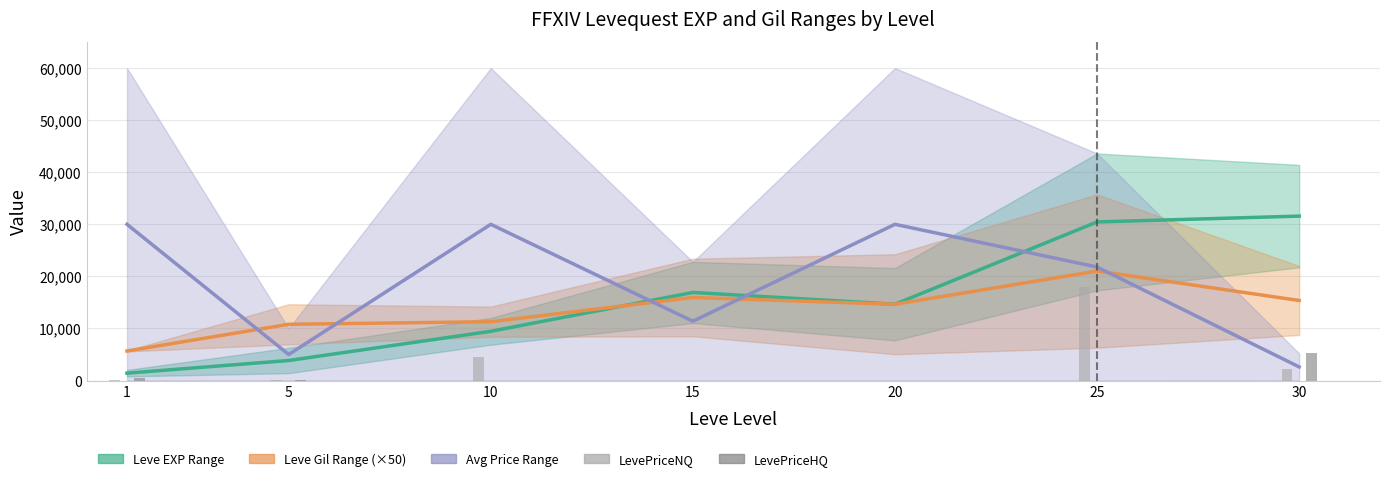

Between 10 and 25, which is larger?

25